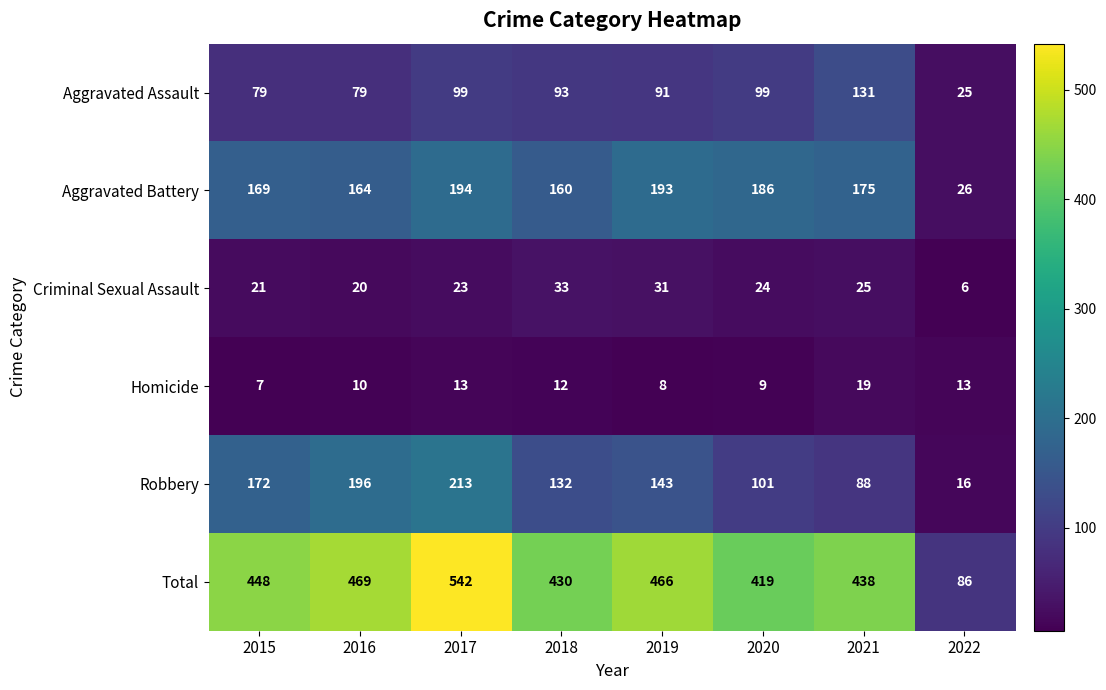

At which label does Homicide first exceed 12?

2017